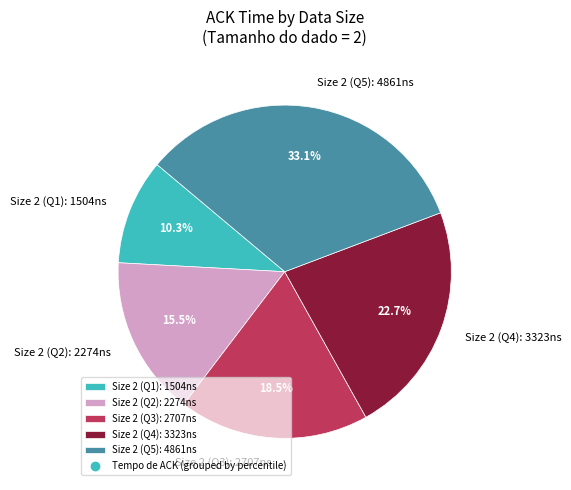

Rank the categories by value from lowest to highest.

Size 2 (Q1): 1504ns, Size 2 (Q2): 2274ns, Size 2 (Q3): 2707ns, Size 2 (Q4): 3323ns, Size 2 (Q5): 4861ns